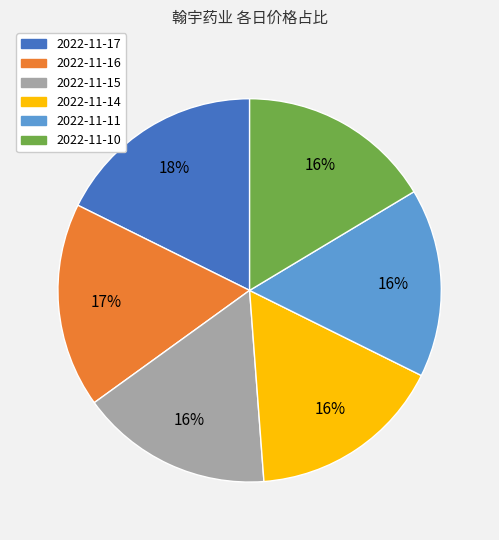

To the nearest percent, what portion does 2022-11-17 represent?

18%